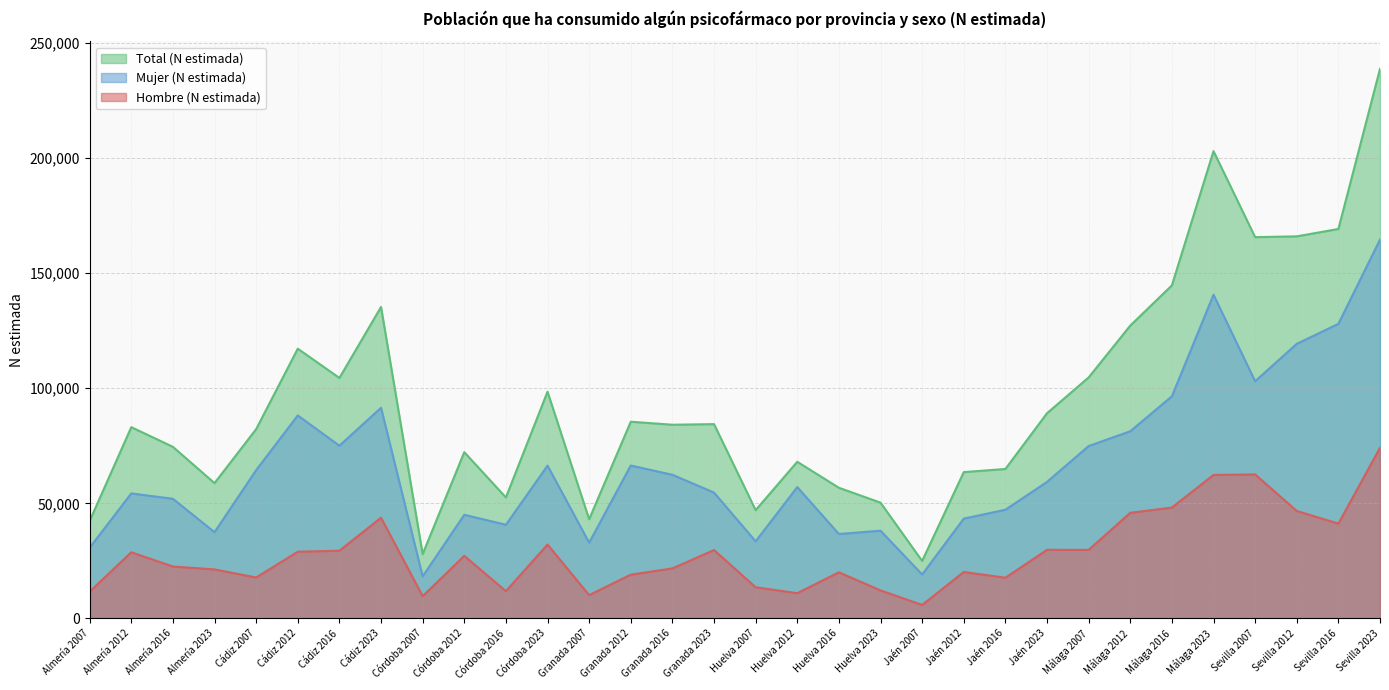

Reading left to right, list all the values displayed in this chart.

Hombre (N estimada): Almería 2007=11631	Almería 2012=28764	Almería 2016=22551	Almería 2023=21304	Cádiz 2007=17804	Cádiz 2012=28982	Cádiz 2016=29423	Cádiz 2023=43751	Córdoba 2007=9685	Córdoba 2012=27187	Córdoba 2016=11868	Córdoba 2023=32113	Granada 2007=10149	Granada 2012=19019	Granada 2016=21738	Granada 2023=29717	Huelva 2007=13551	Huelva 2012=10987	Huelva 2016=20060	Huelva 2023=12183	Jaén 2007=5875	Jaén 2012=20193	Jaén 2016=17697	Jaén 2023=29805	Málaga 2007=29787	Málaga 2012=45878	Málaga 2016=48157	Málaga 2023=62323	Sevilla 2007=62544	Sevilla 2012=46671	Sevilla 2016=41205	Sevilla 2023=74114
Mujer (N estimada): Almería 2007=30731	Almería 2012=54300	Almería 2016=51970	Almería 2023=37471	Cádiz 2007=64406	Cádiz 2012=88159	Cádiz 2016=75007	Cádiz 2023=91496	Córdoba 2007=18263	Córdoba 2012=45024	Córdoba 2016=40690	Córdoba 2023=66347	Granada 2007=32933	Granada 2012=66407	Granada 2016=62389	Granada 2023=54666	Huelva 2007=33492	Huelva 2012=57050	Huelva 2016=36689	Huelva 2023=38106	Jaén 2007=19105	Jaén 2012=43359	Jaén 2016=47211	Jaén 2023=59303	Málaga 2007=74864	Málaga 2012=81286	Málaga 2016=96466	Málaga 2023=140574	Sevilla 2007=103013	Sevilla 2012=119240	Sevilla 2016=127910	Sevilla 2023=164511
Total (N estimada): Almería 2007=42362	Almería 2012=83064	Almería 2016=74521	Almería 2023=58775	Cádiz 2007=82210	Cádiz 2012=117141	Cádiz 2016=104429	Cádiz 2023=135247	Córdoba 2007=27949	Córdoba 2012=72212	Córdoba 2016=52558	Córdoba 2023=98459	Granada 2007=43082	Granada 2012=85426	Granada 2016=84127	Granada 2023=84383	Huelva 2007=47043	Huelva 2012=68038	Huelva 2016=56750	Huelva 2023=50289	Jaén 2007=24979	Jaén 2012=63551	Jaén 2016=64908	Jaén 2023=89108	Málaga 2007=104651	Málaga 2012=127164	Málaga 2016=144622	Málaga 2023=202897	Sevilla 2007=165558	Sevilla 2012=165911	Sevilla 2016=169115	Sevilla 2023=238625